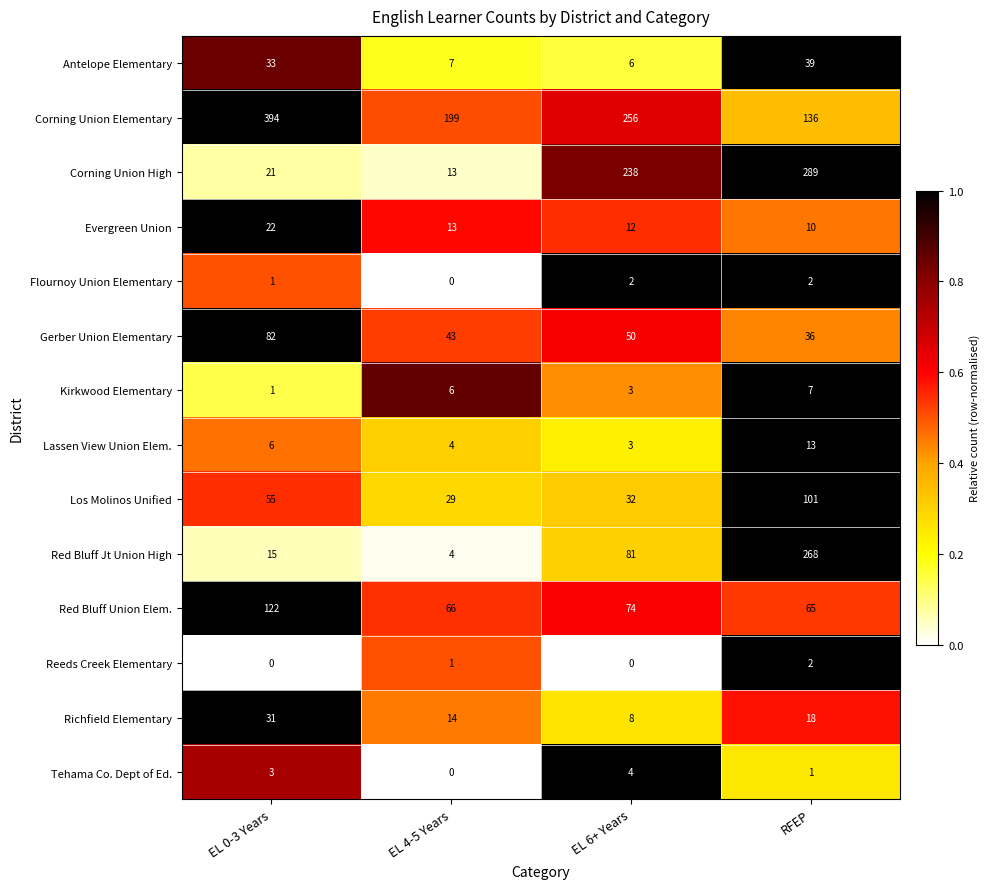

Rank the categories by Corning Union High value from lowest to highest.

EL 4-5 Years, EL 0-3 Years, EL 6+ Years, RFEP